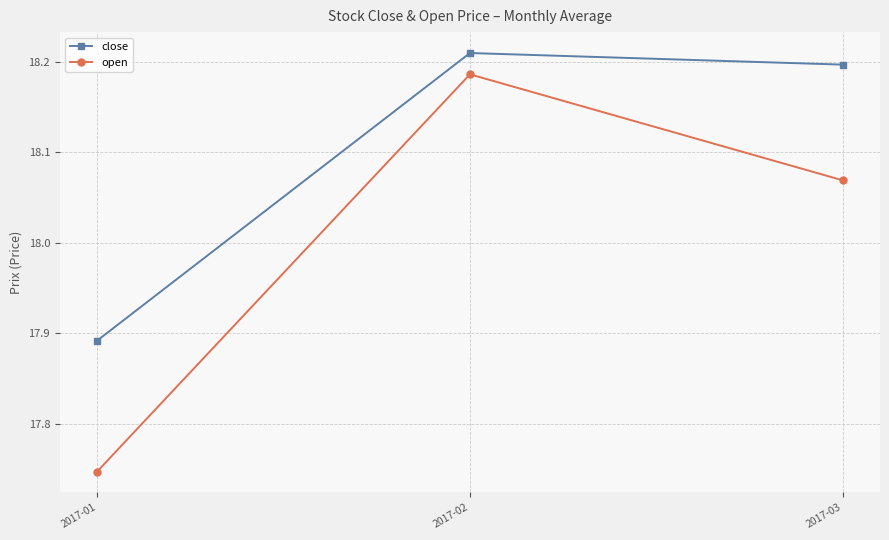

What is the sum of the open values at 2017-02 and 2017-03?

36.3